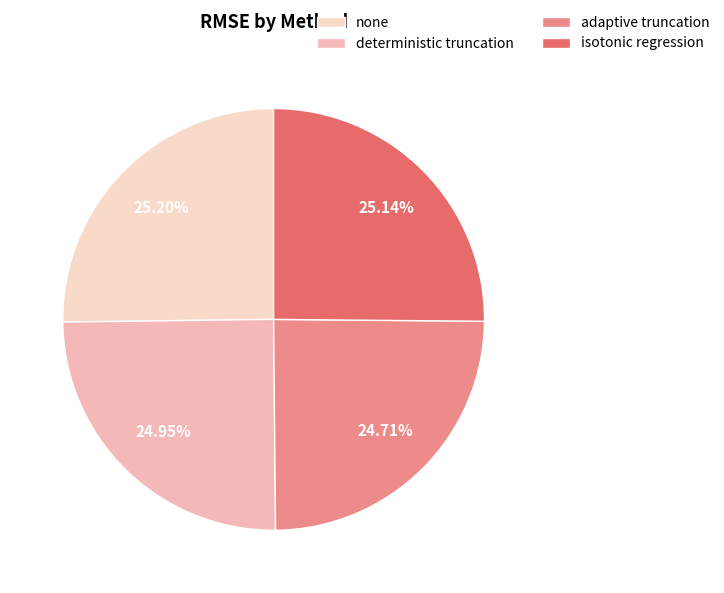

To the nearest percent, what percentage of the pie is none?

25%